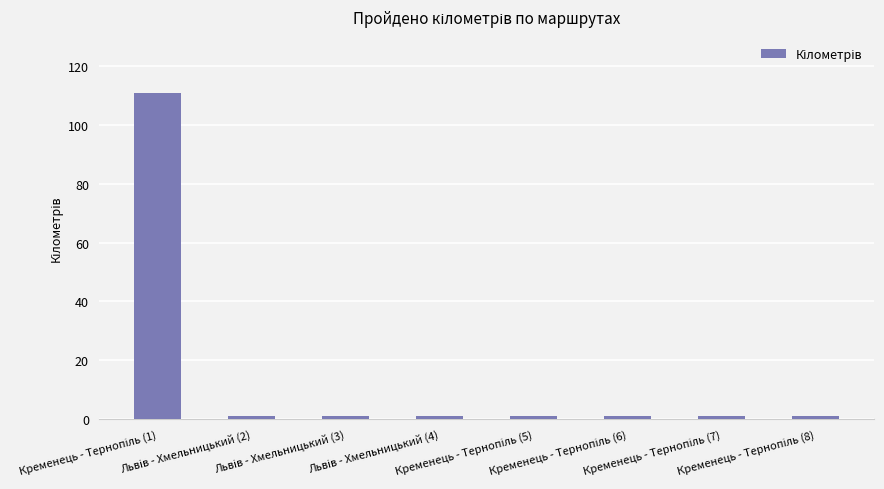

What is the average value?

15